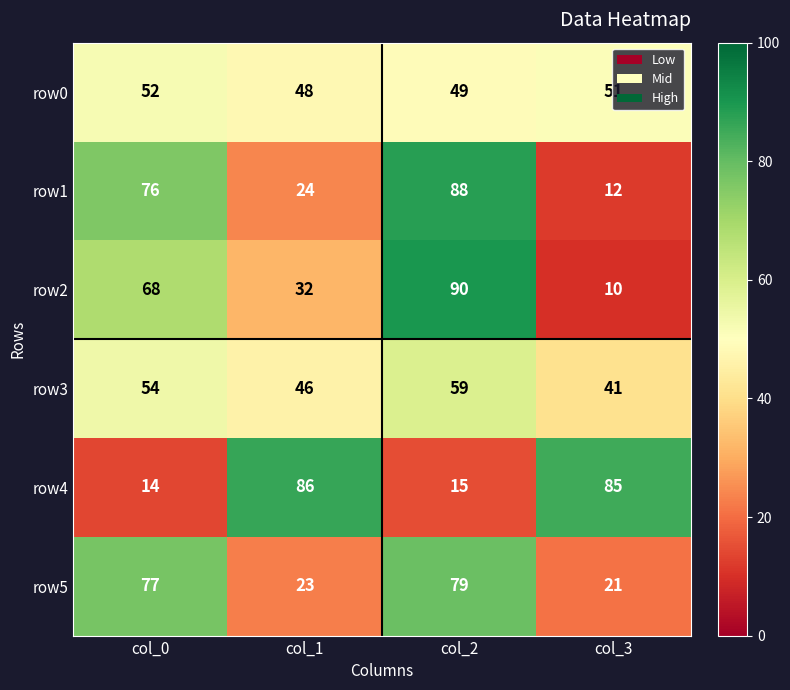

What is the spread (max minus min) of values at col_0?

63